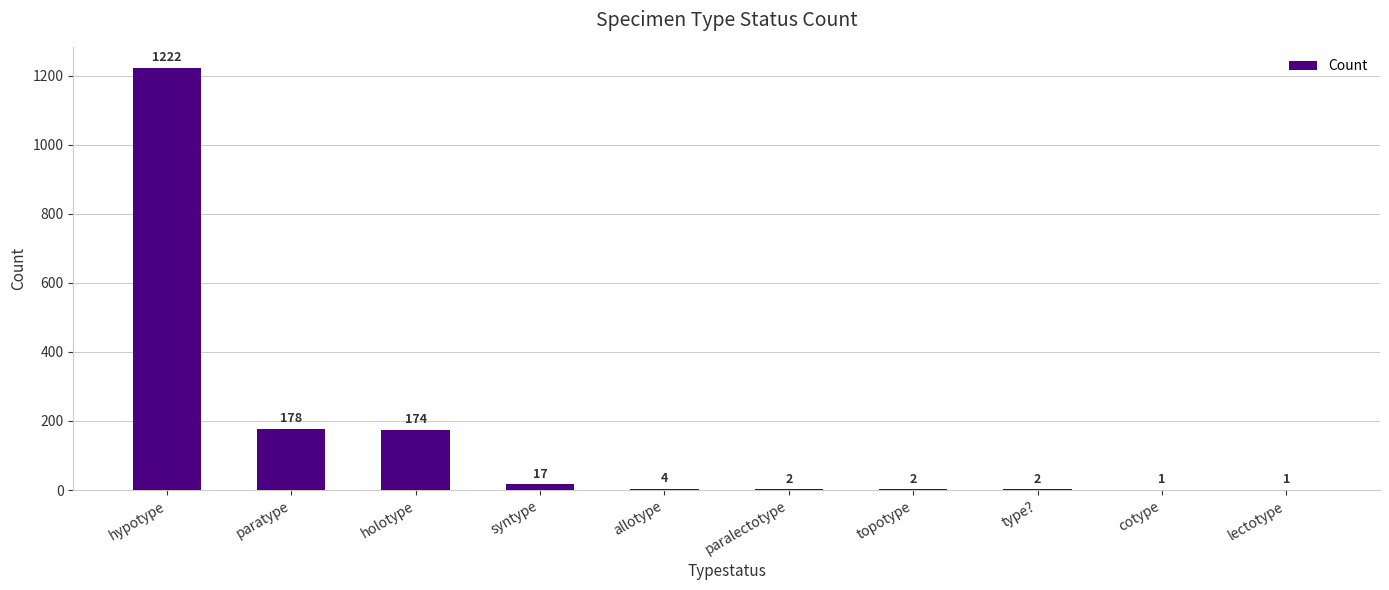

Where does the data first go above 4?

hypotype